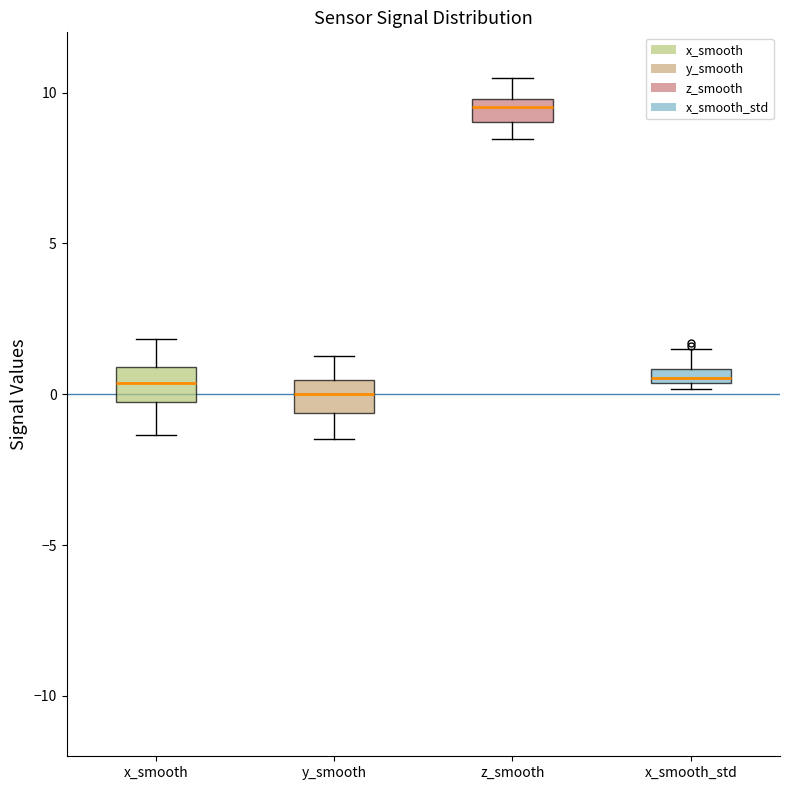

Where is the lower edge of the box for x_smooth on the y-axis? The values are not printed on the chart, so give them approximately, as read against the axis.

0.0